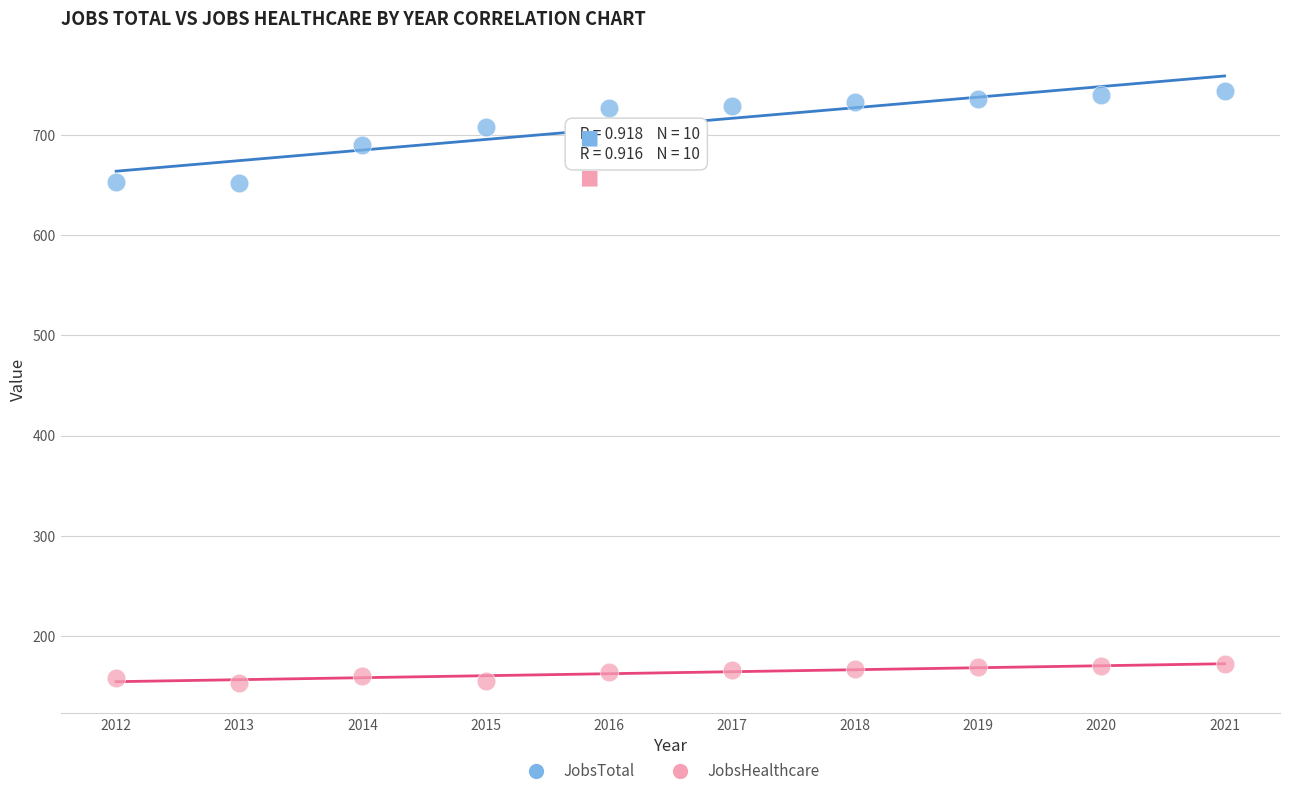

Which series contains the highest Y value?

JobsTotal